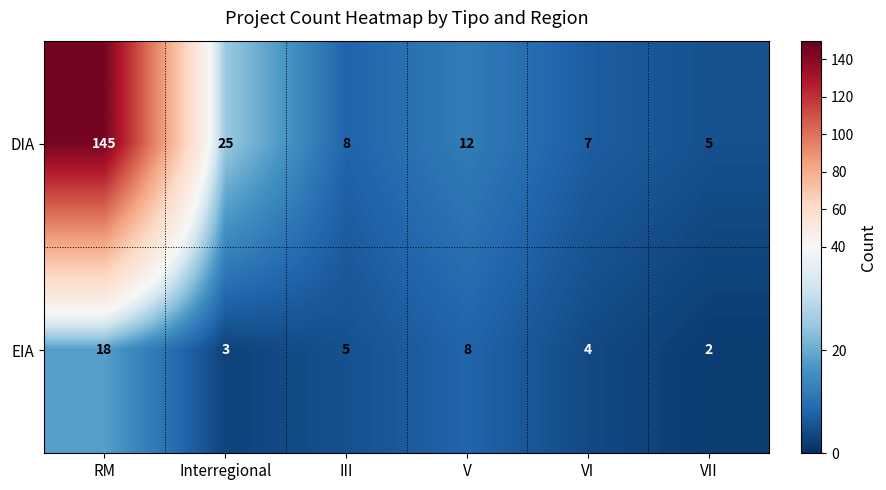

Count the number of categories in the chart.

6